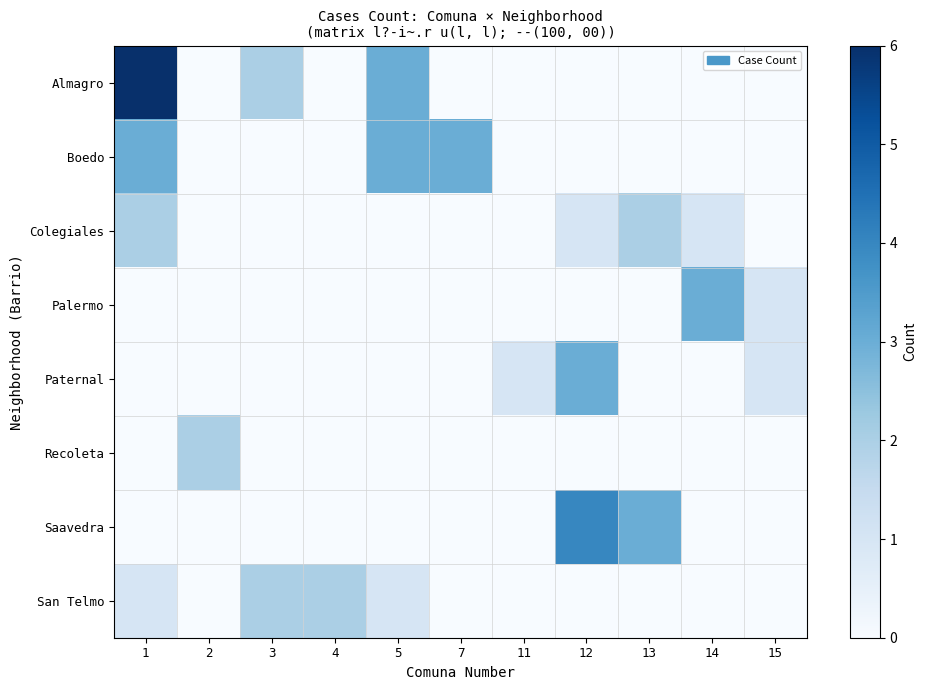

At 5, list the series in order from largest to smallest.

Almagro, Boedo, San Telmo, Colegiales, Palermo, Paternal, Recoleta, Saavedra